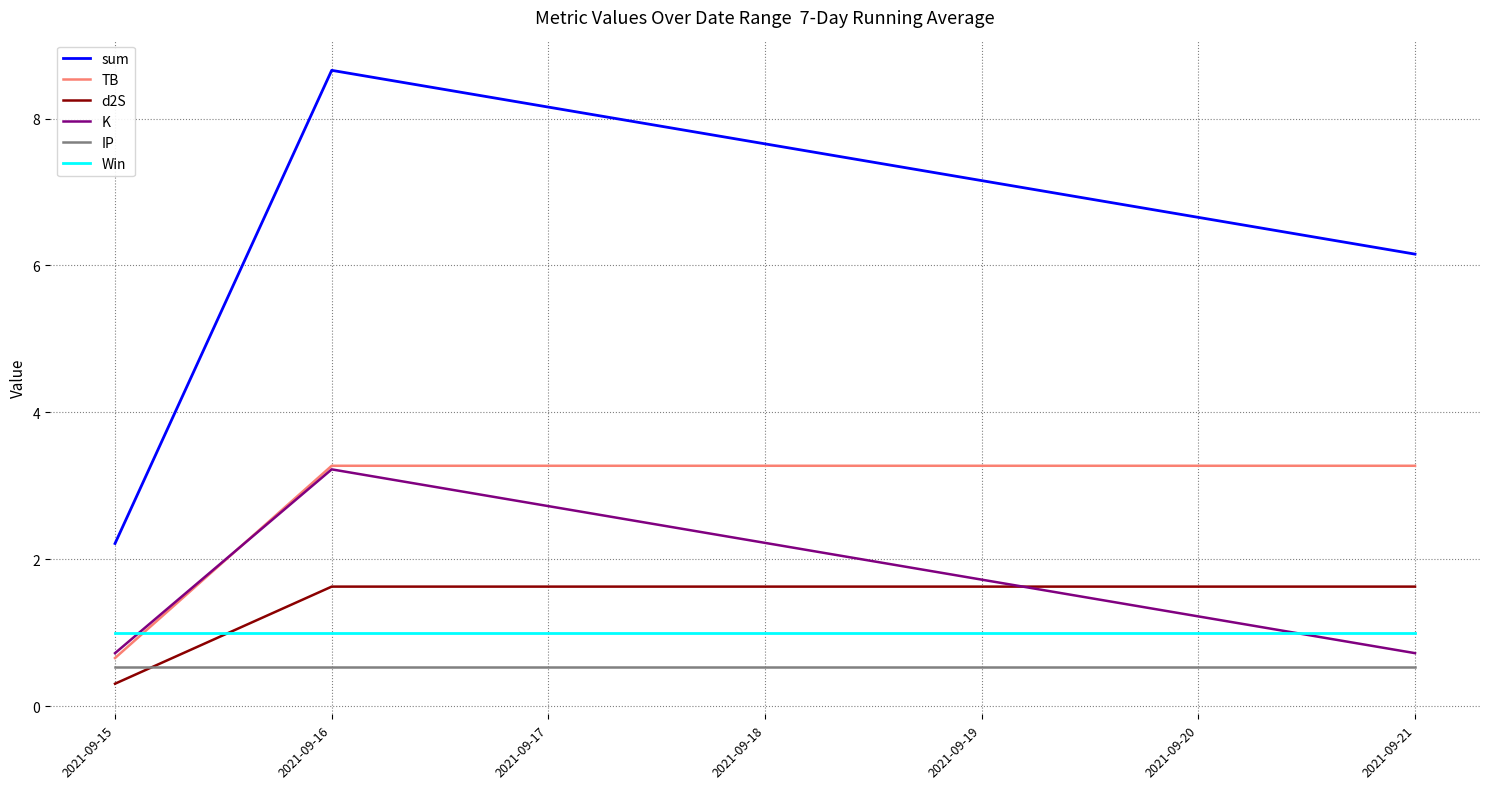

Which series has the widest spread of values?

sum